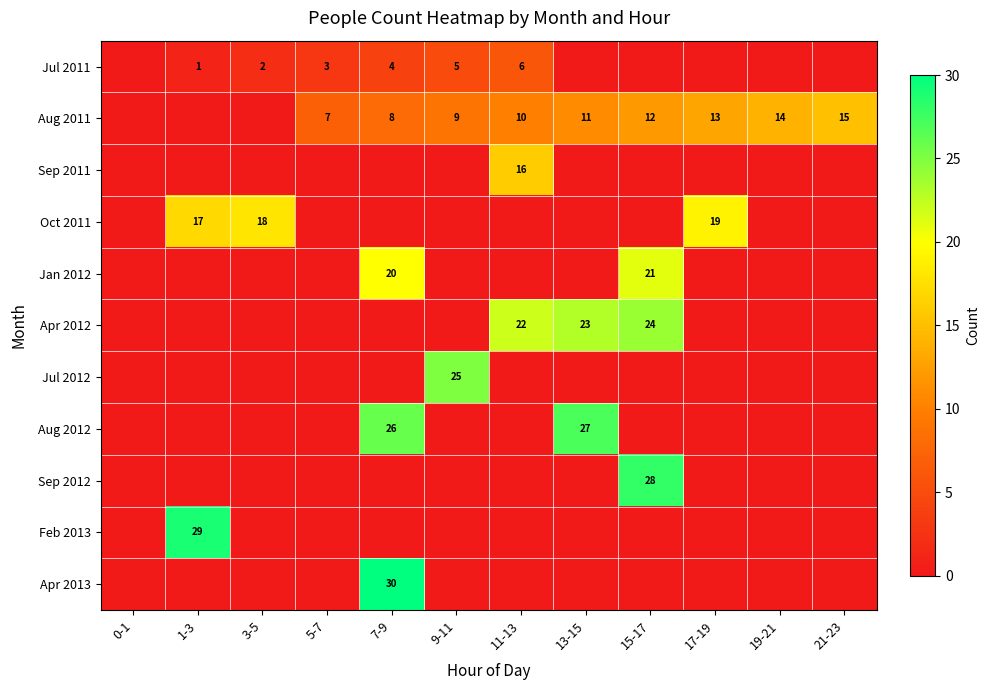

Is it true that Jan 2012 equals 21 at 15-17?

True